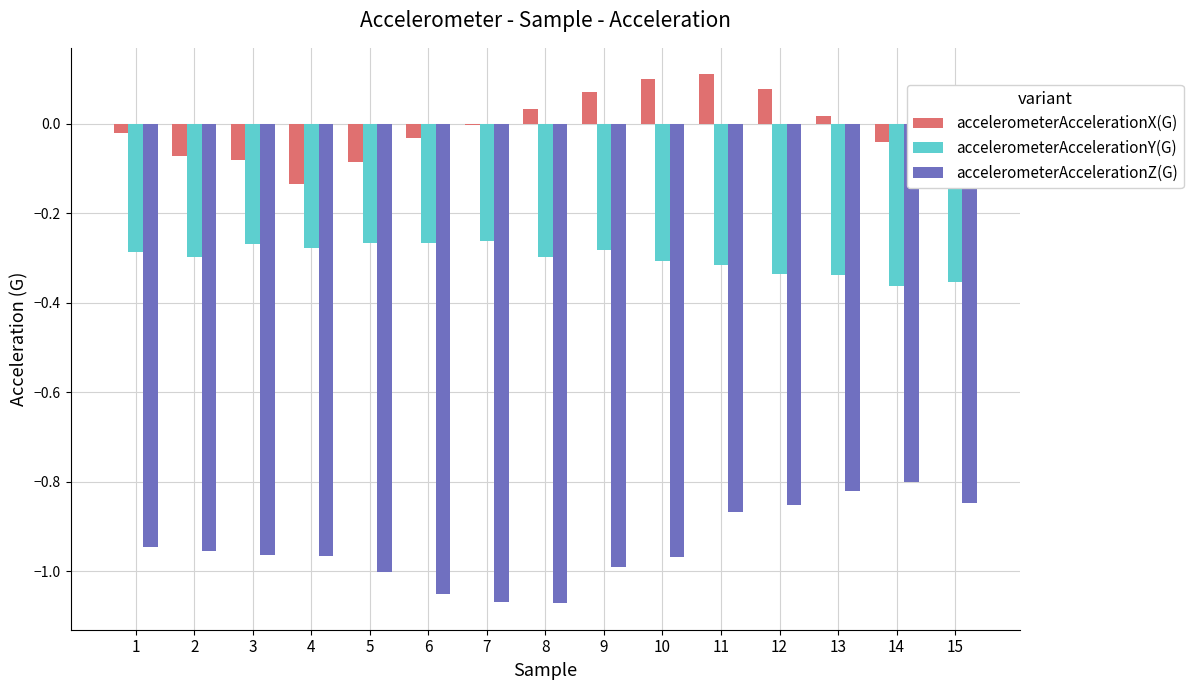

Is the value of accelerometerAccelerationZ(G) at 4 greater than the value of accelerometerAccelerationY(G) at 6?

No